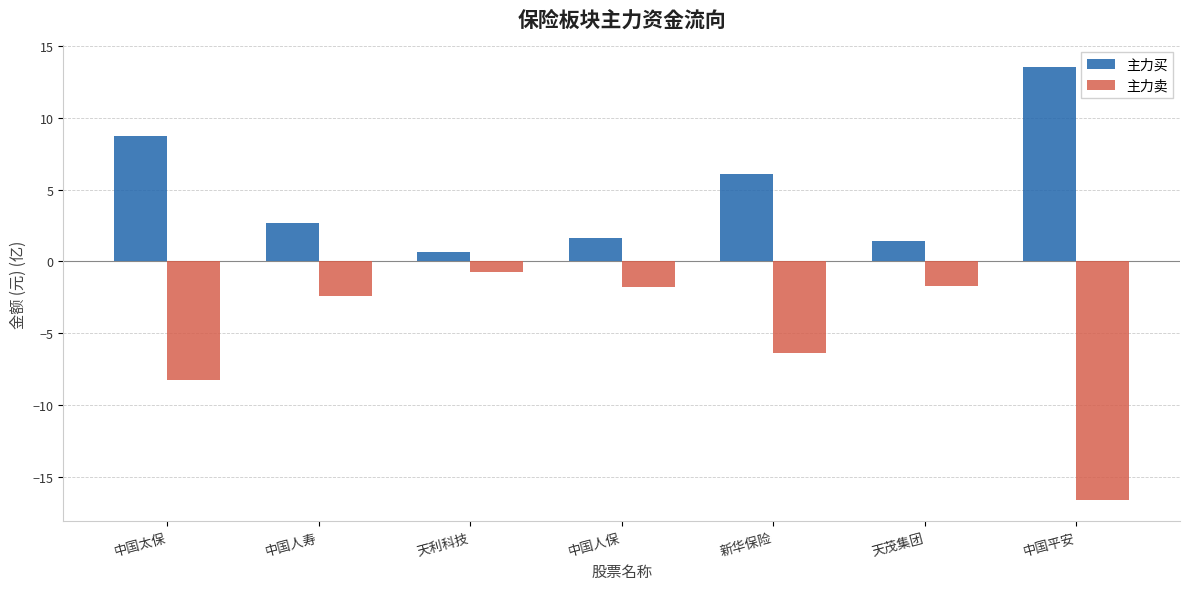

Which series has the largest total across all categories?

主力买